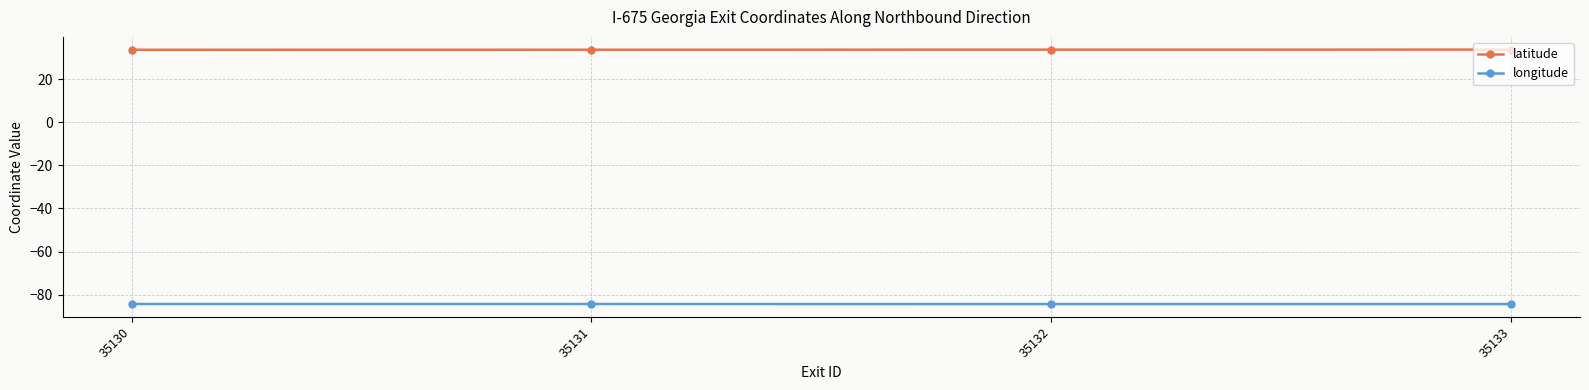

True or false: longitude has a value of -43.2 at 35130.

False